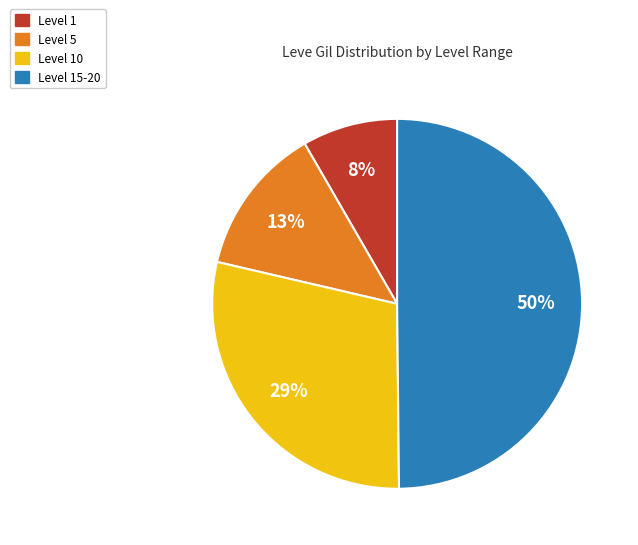

To the nearest percent, what is the average slice percentage?

25%